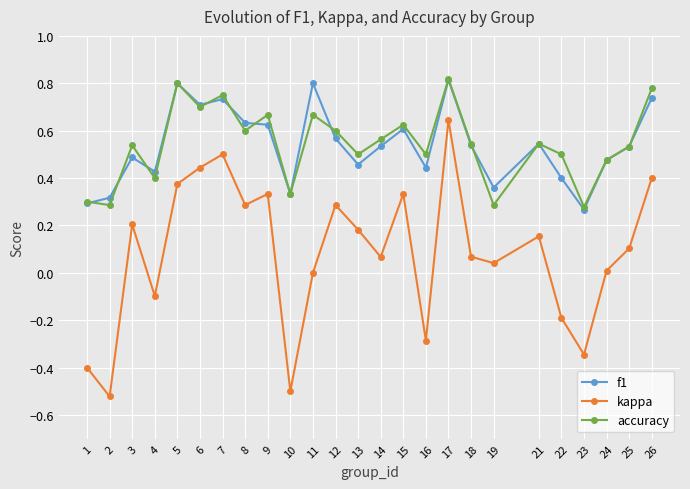

True or false: accuracy and kappa cross at least once.

False